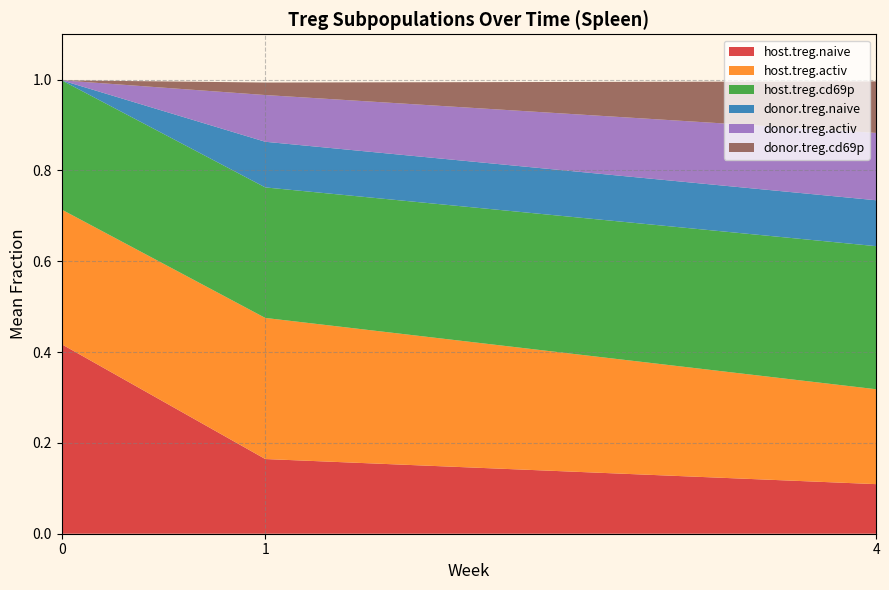

What is the total value across all series at 4?

1.0